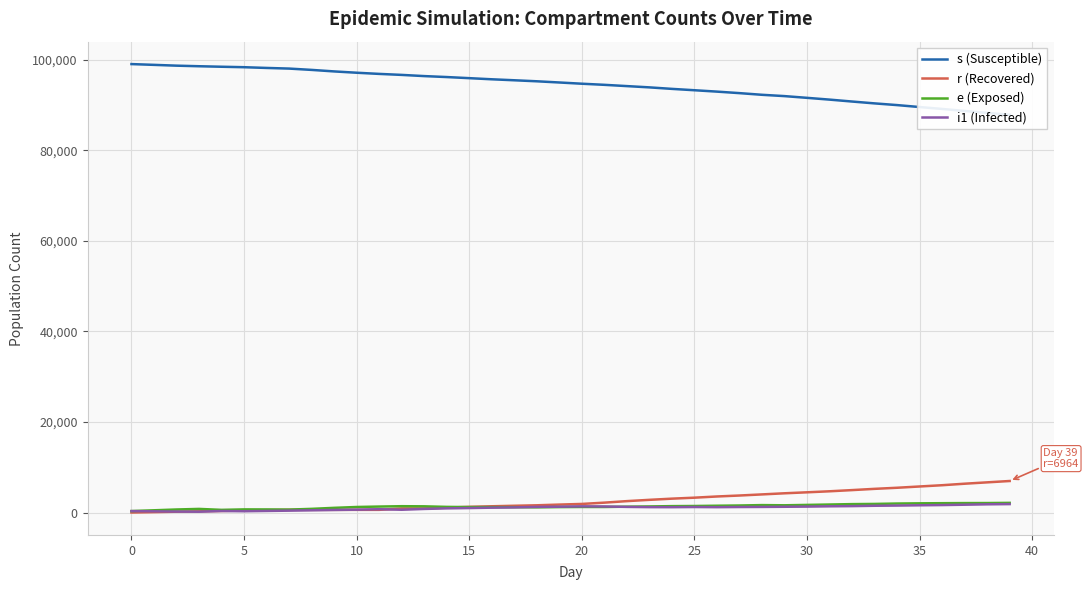

True or false: e (Exposed) and s (Susceptible) cross at least once.

False